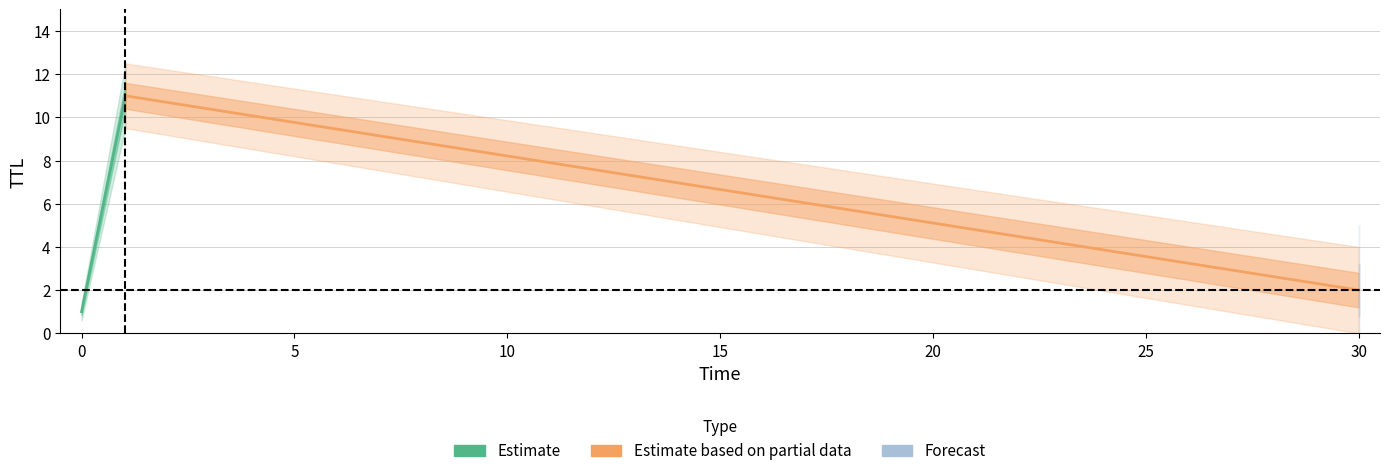

Does the chart display data point markers on the line(s)?

No